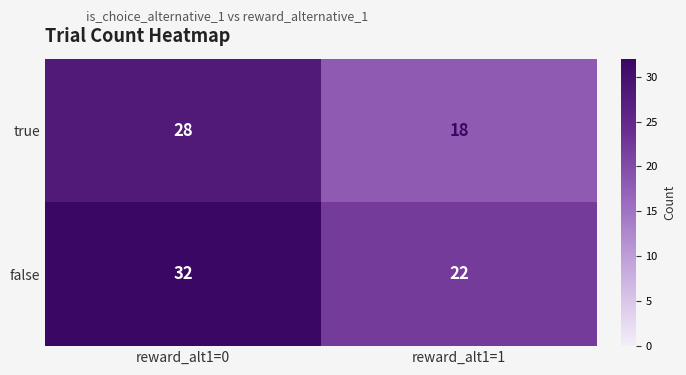

What is the spread (max minus min) of values at reward_alt1=1?

4